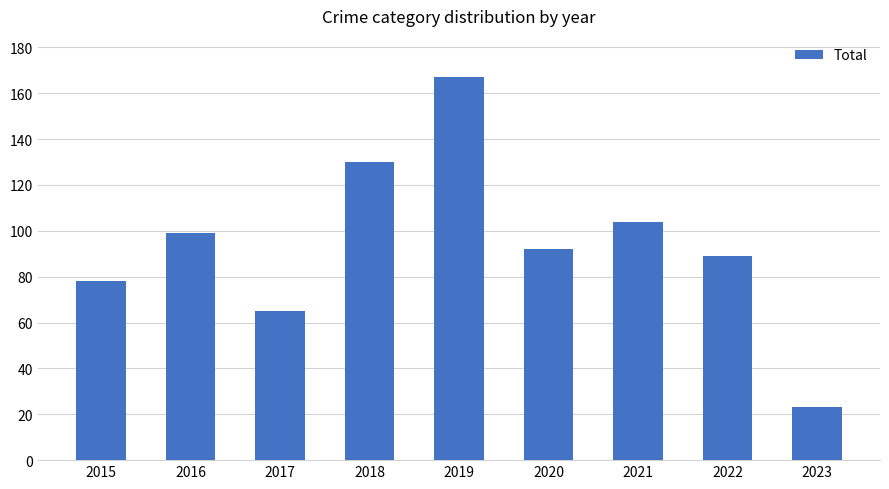

Count the number of categories in the chart.

9